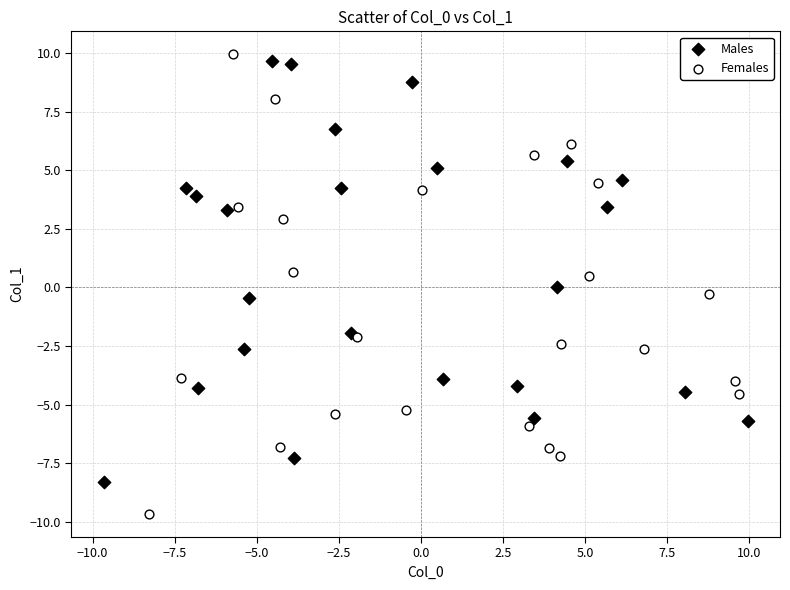

What are all the series names shown in the legend?

Males, Females